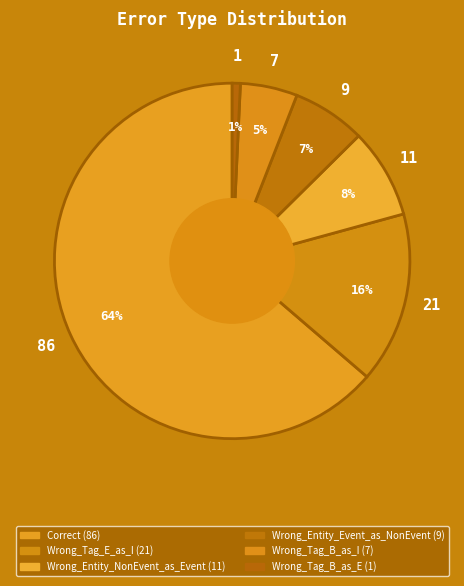

How many slices are in this pie chart?

6